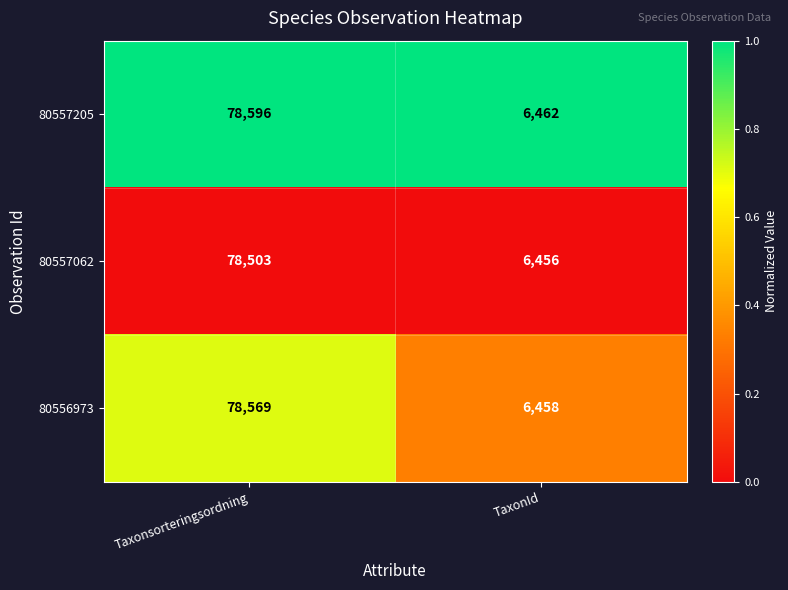

What is the sum of all 80557062 values?

84959